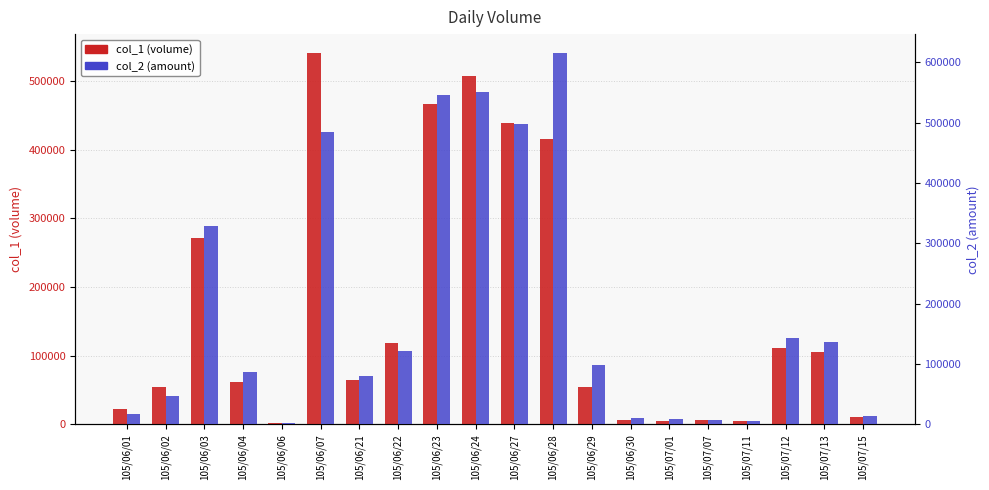

How many data points in col_1 (volume) are less than 65000?

10